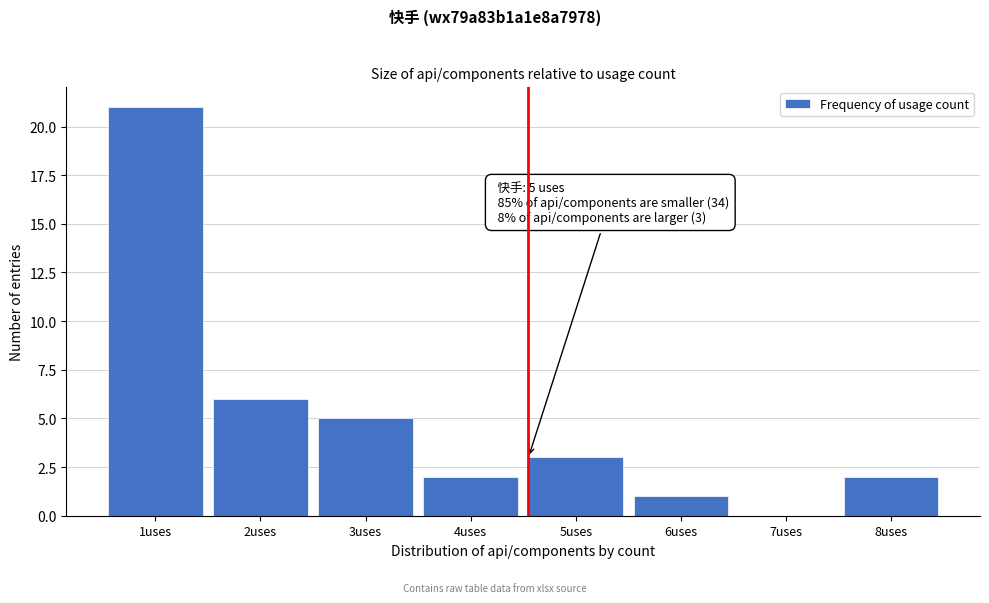

Reading left to right, list all the values displayed in this chart.

1uses=21	2uses=6	3uses=5	4uses=2	5uses=3	6uses=1	7uses=0	8uses=2